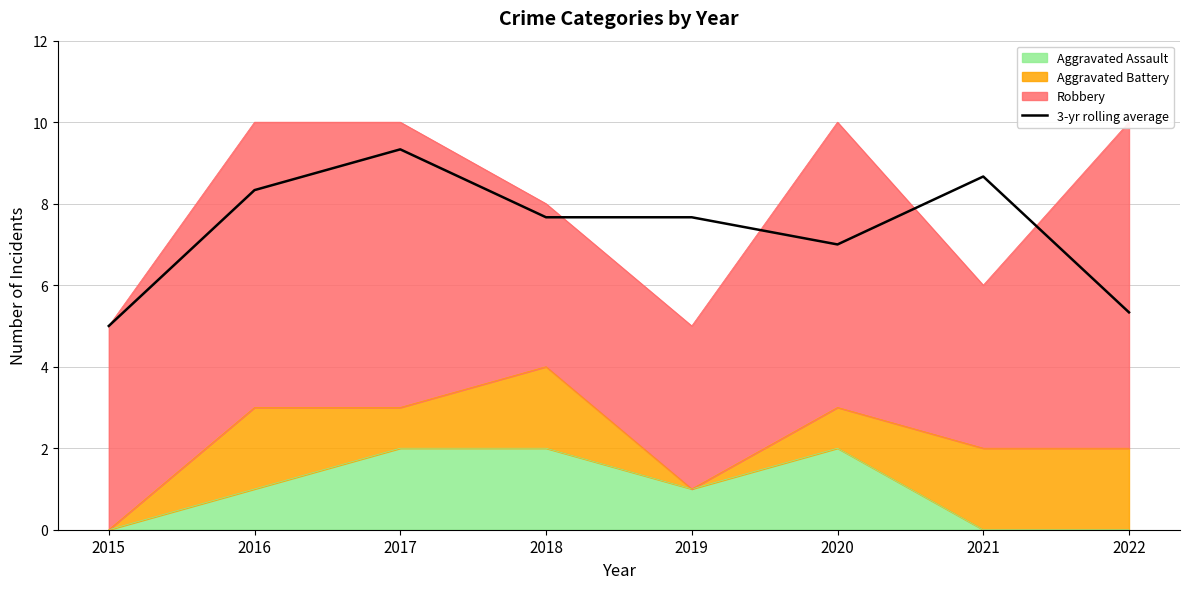

What is the smallest value displayed?

5.0